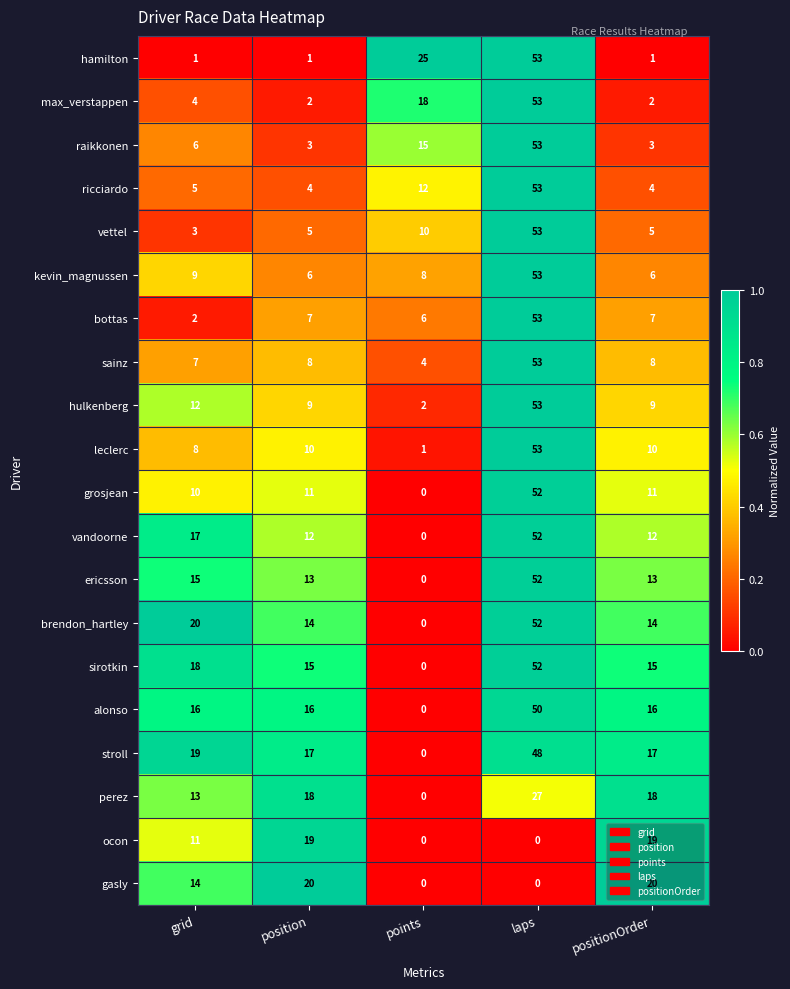

Which category has the lowest value in the grosjean series?

points